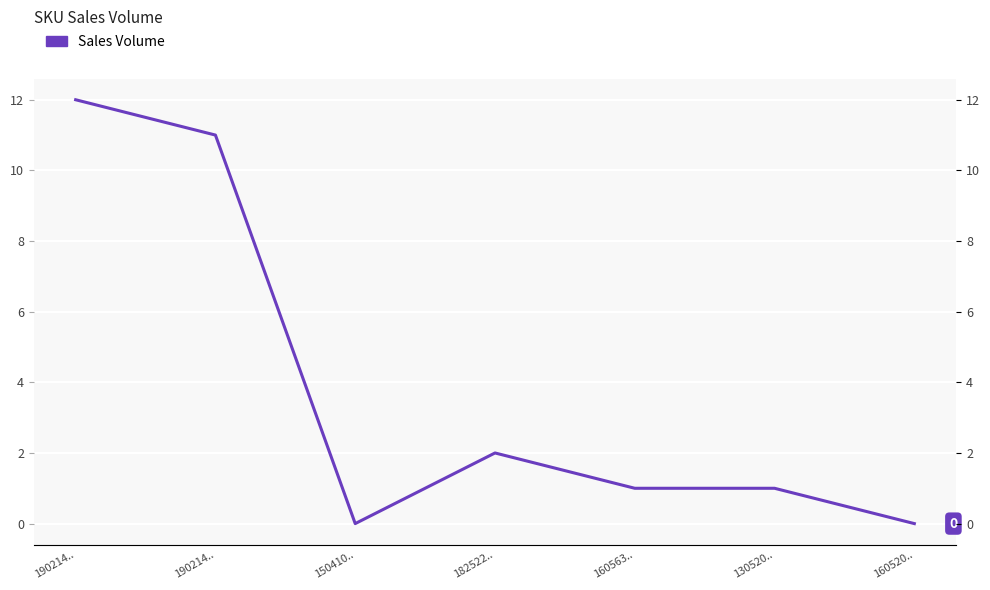

Is it true that the value at 182522.. is 3?

False